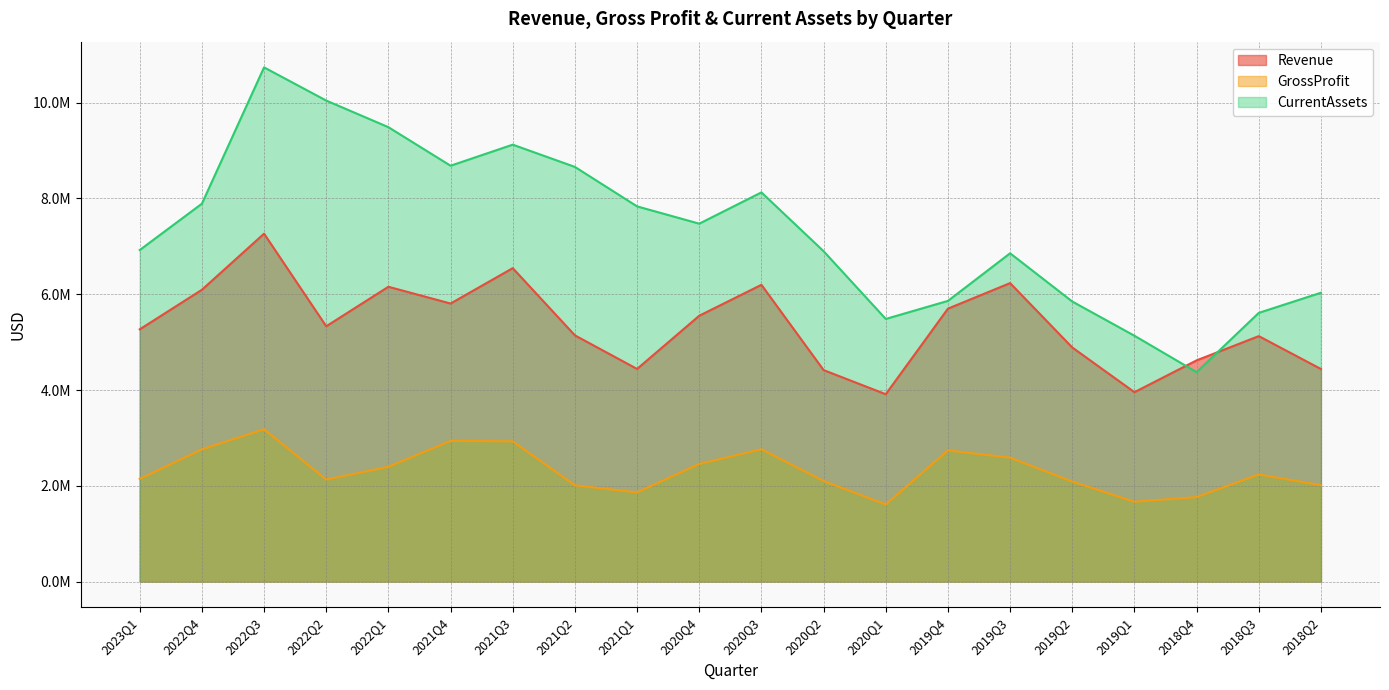

The value of GrossProfit at 2022Q2 is 2130000. True or false?

True